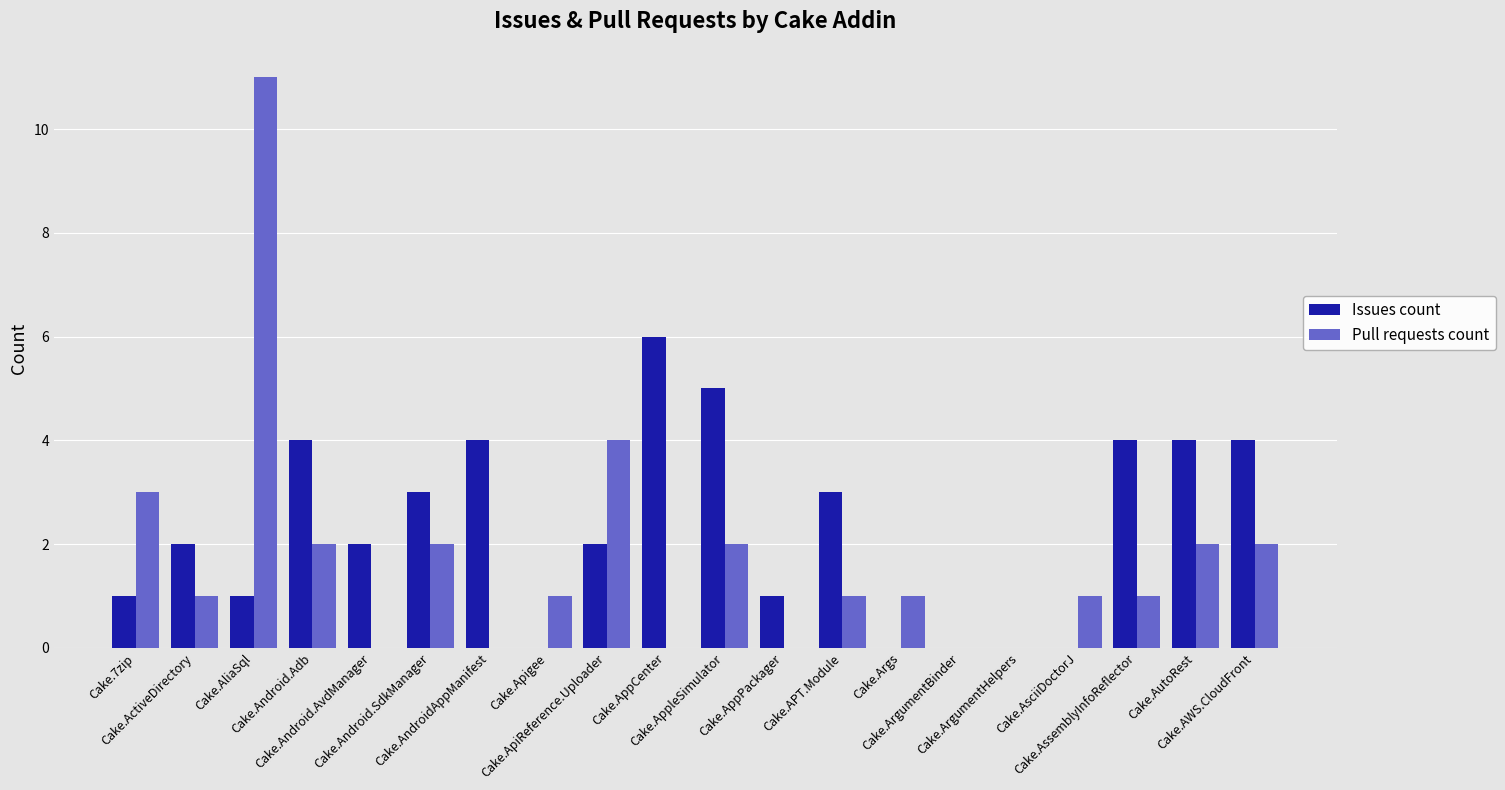

What is the sum of all Pull requests count values?

34